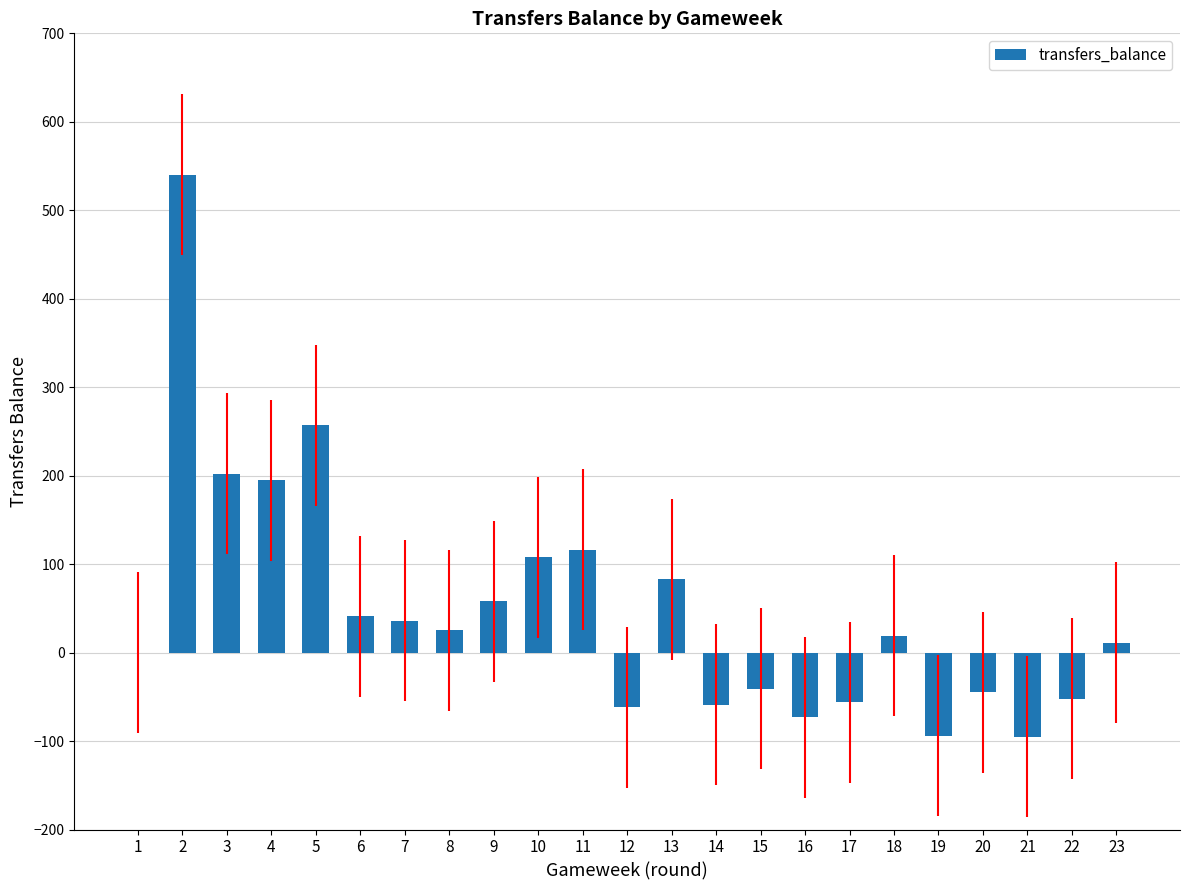

What is the sum of all values?

1114